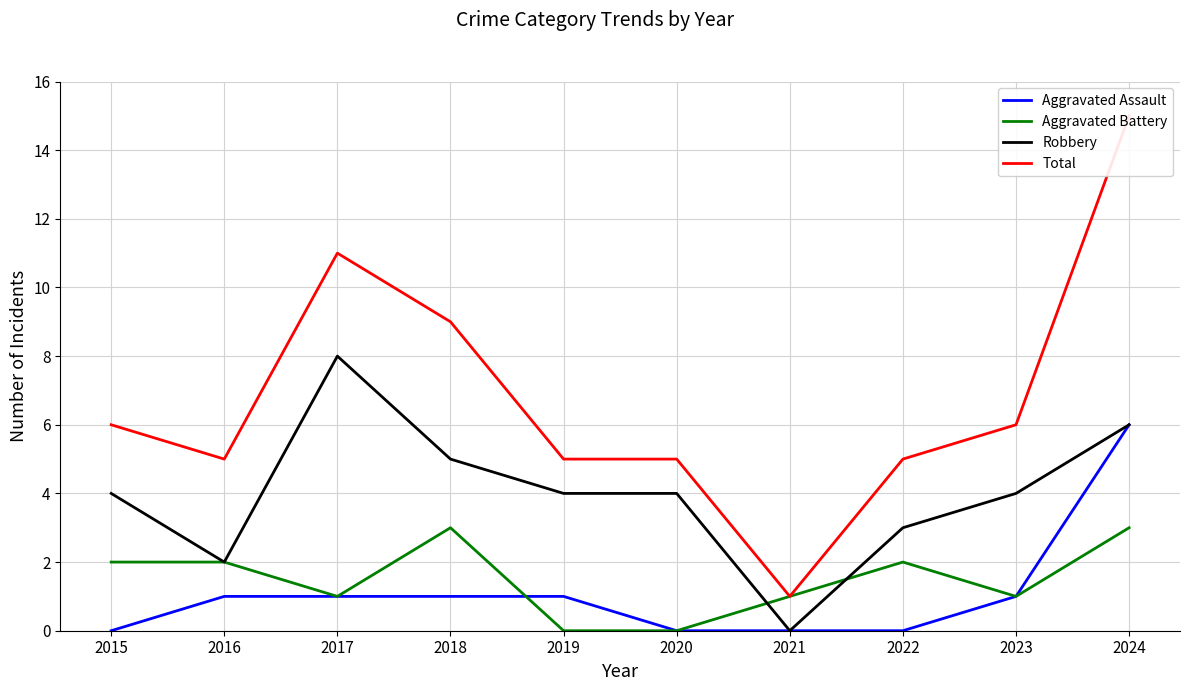

What is the spread (max minus min) of values at 2015?

6